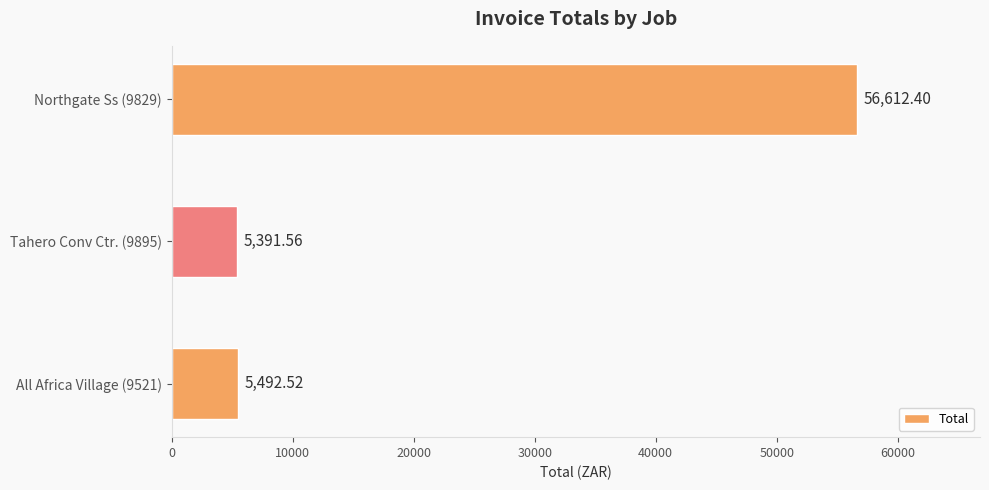

Rank the categories by value from lowest to highest.

Tahero Conv Ctr. (9895), All Africa Village (9521), Northgate Ss (9829)